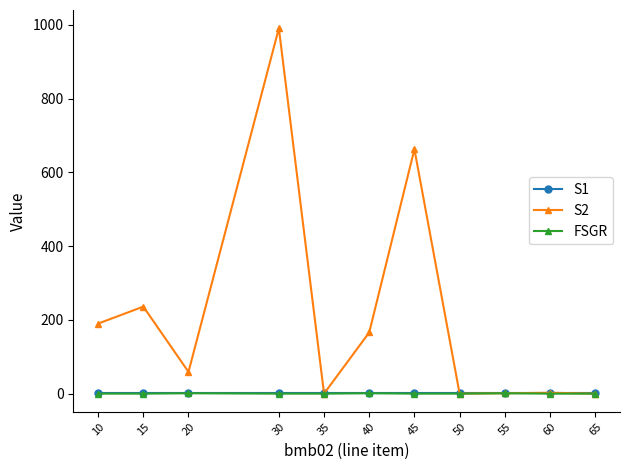

What is the total value across all series at 35?

1.0